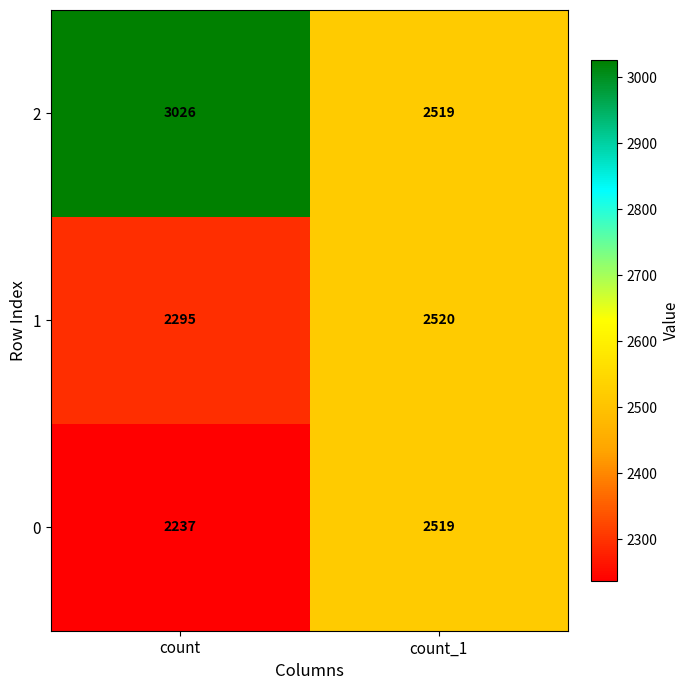

What is the highest value of the 2 series?

3026